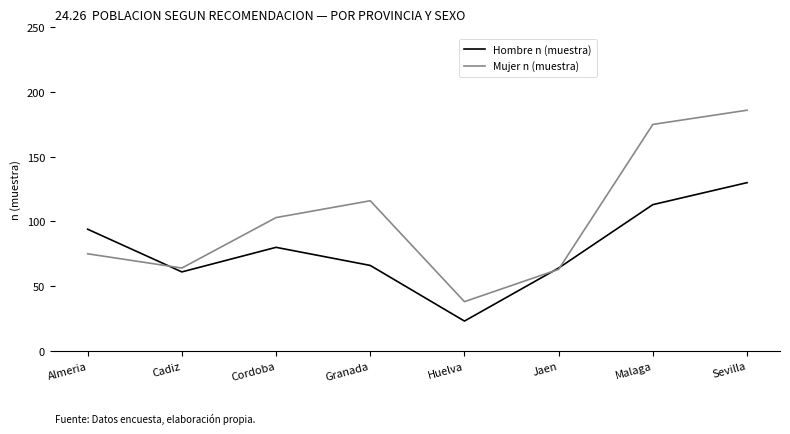

What position from the right is Cordoba?

6